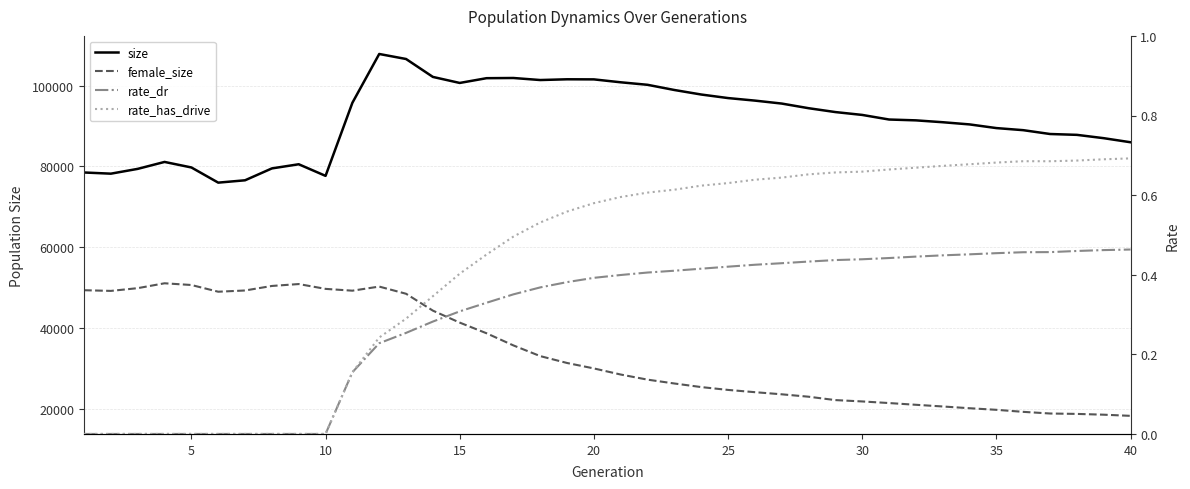

How many interior local peaks does the female_size series have?

3